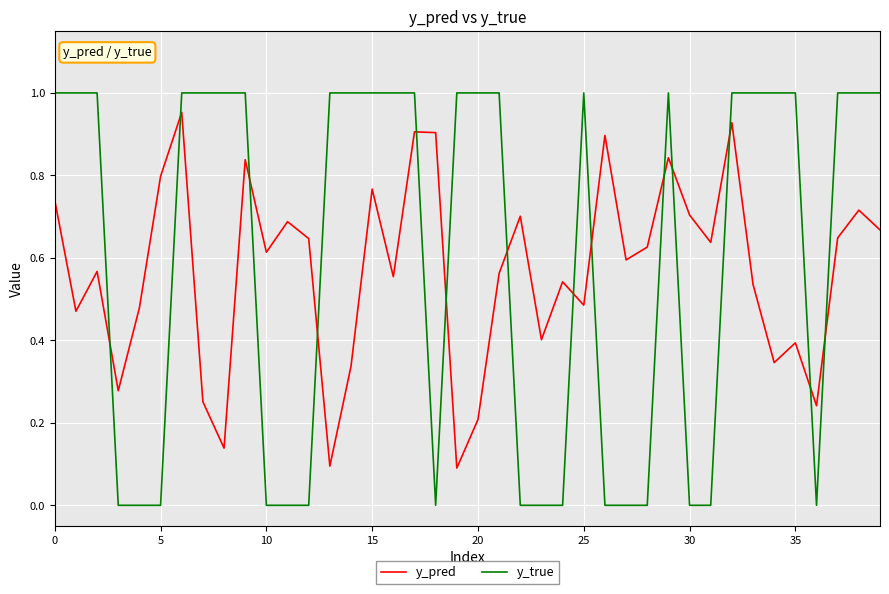

Which series ends up on top after the final intersection of y_pred and y_true?

y_true